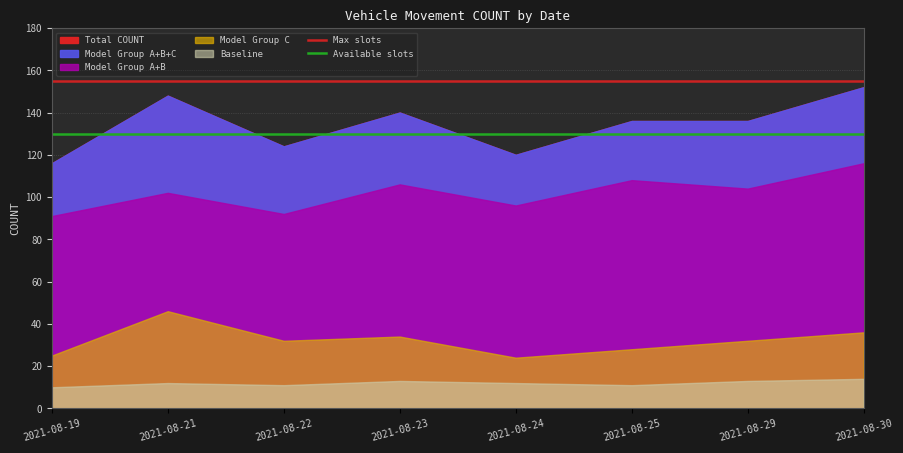

True or false: Available slots and Max slots cross at least once.

False